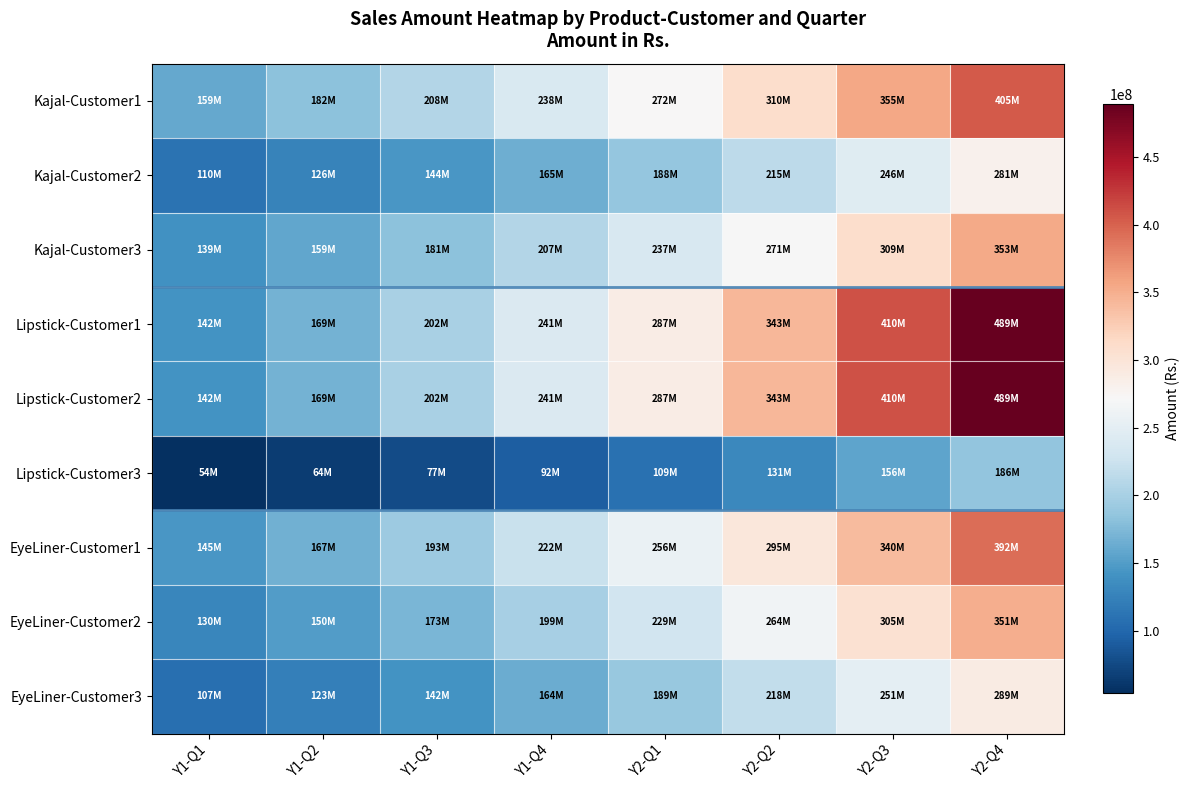

Which series changed the most between Y1-Q2 and Y1-Q3?

Lipstick-Customer1